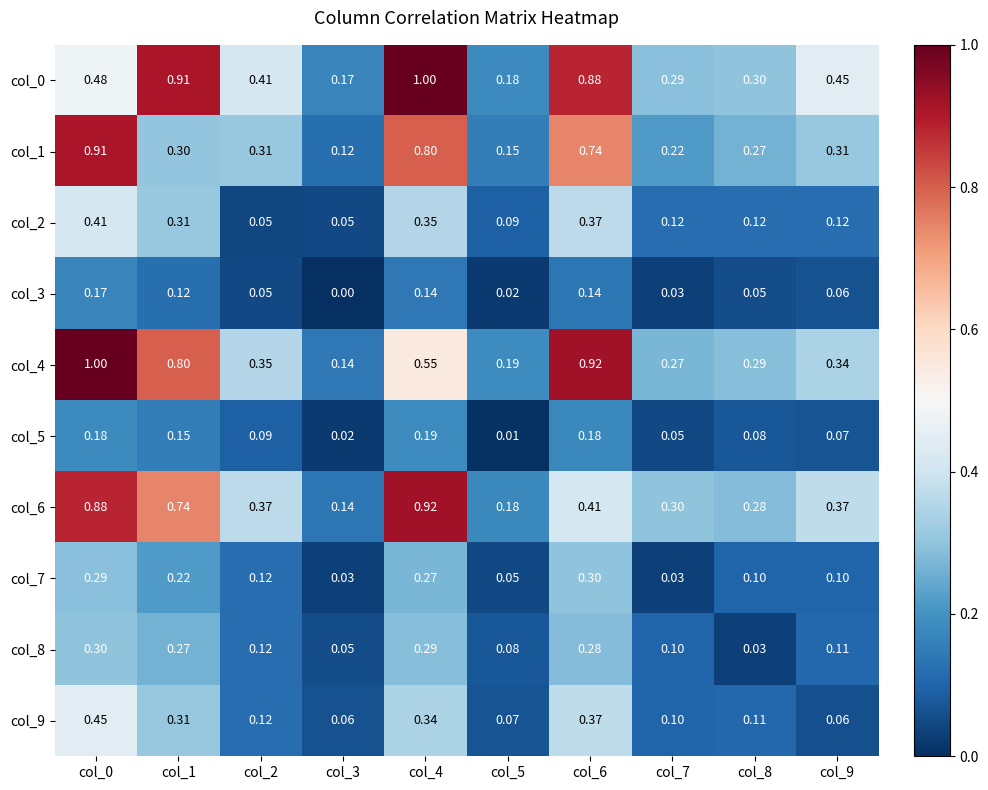

Is the value of col_8 at col_9 greater than the value of col_7 at col_4?

No